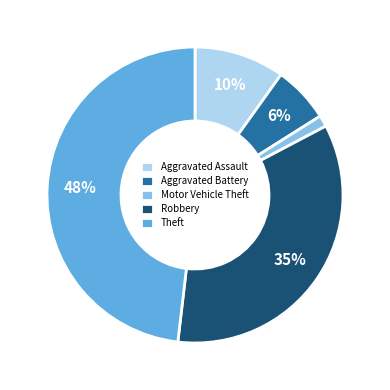

To the nearest percent, what is the combined percentage of Motor Vehicle Theft and Aggravated Assault?

11%